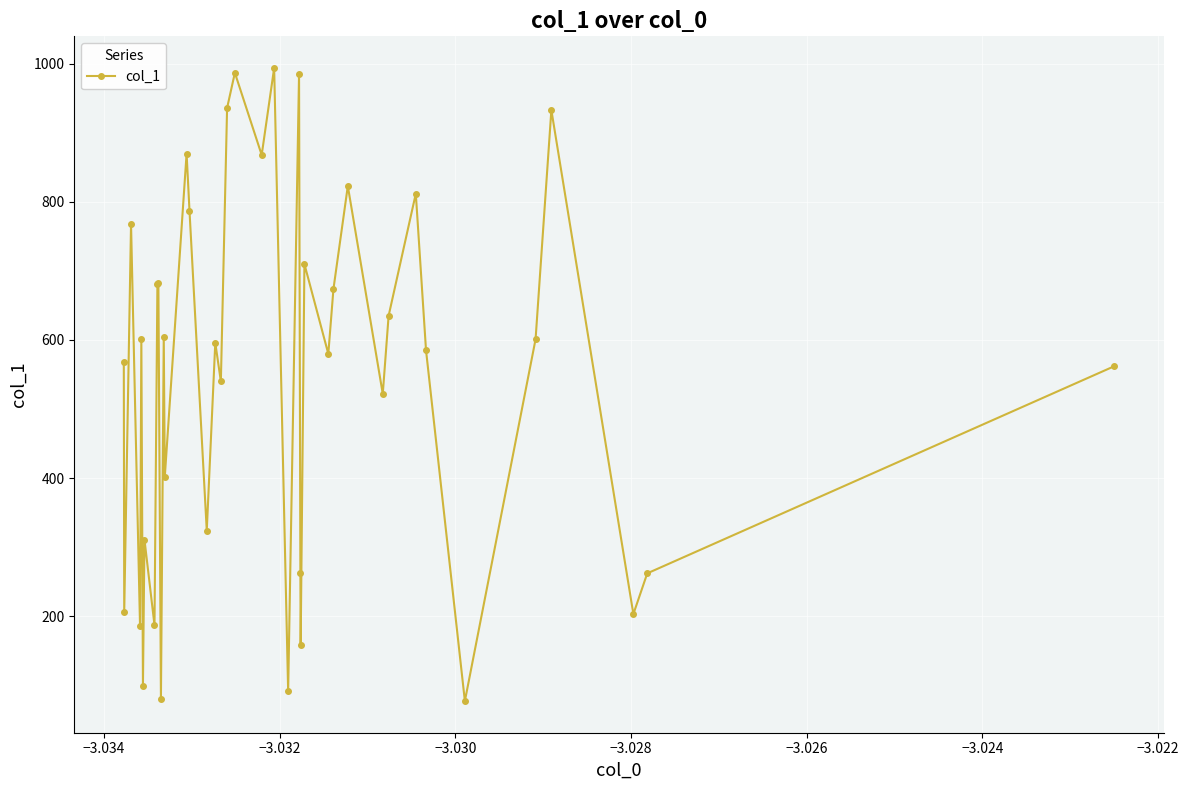

What is the average value?

544